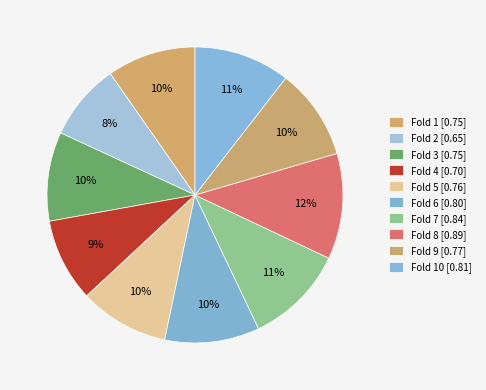

How many slices are in this pie chart?

10